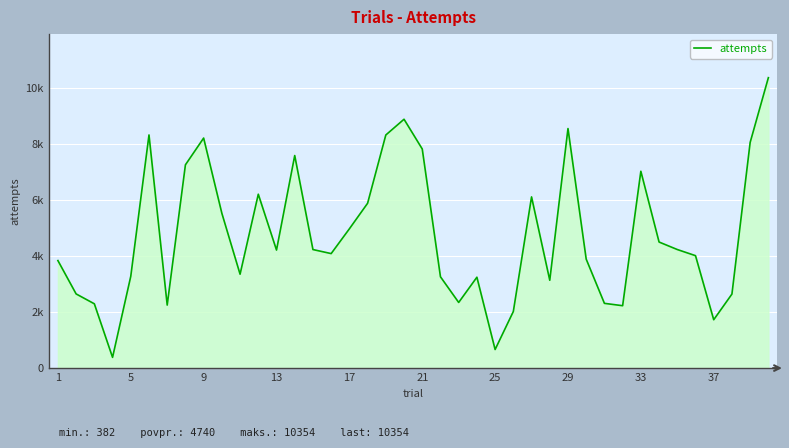

What is the difference between the maximum and second lowest values?

9692